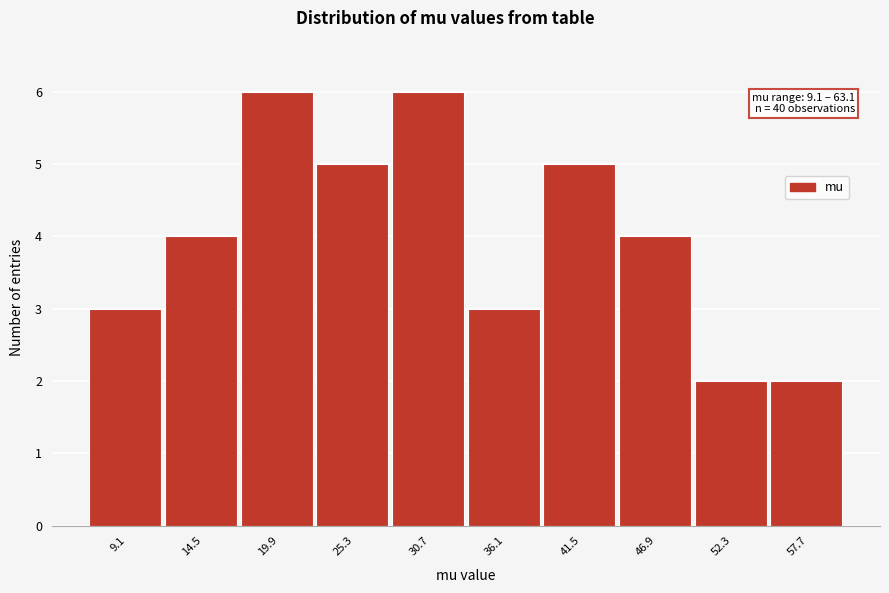

Reading left to right, transcribe all the data shown in this chart.

9.1=3	14.5=4	19.9=6	25.3=5	30.7=6	36.1=3	41.5=5	46.9=4	52.3=2	57.7=2